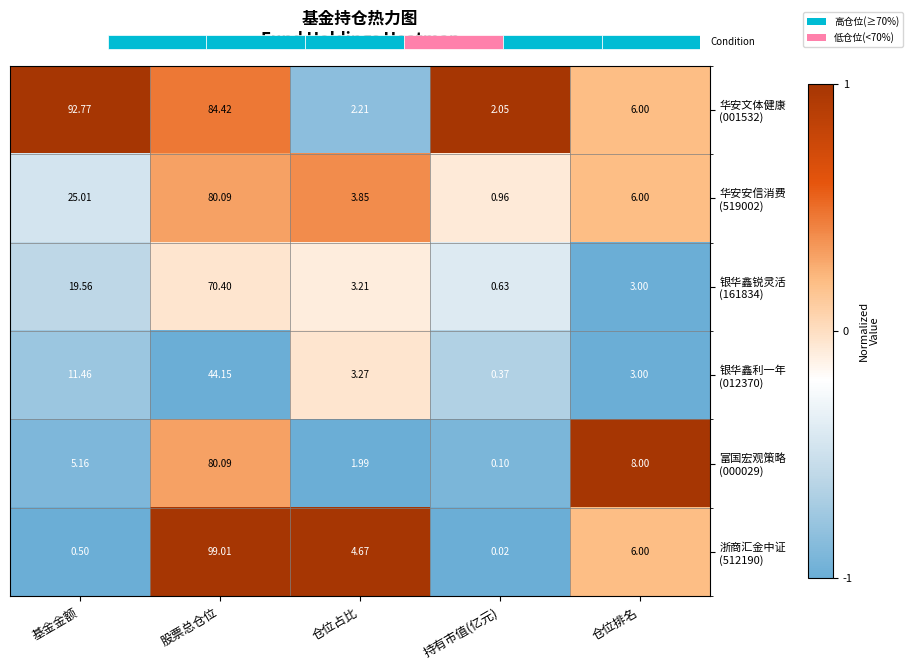

How many values in 浙商汇金中证 (512190) are below zero?

2